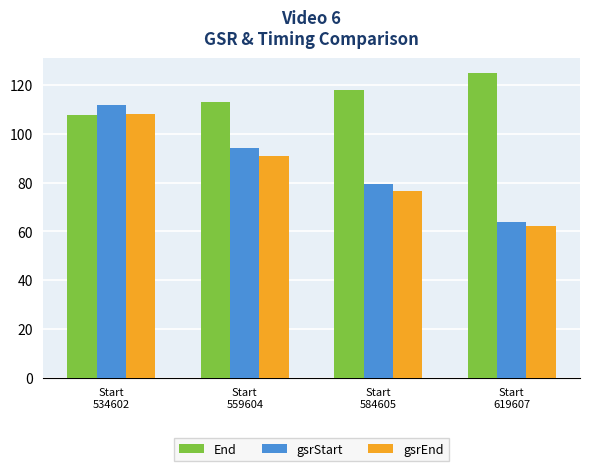

How many data points in End are less than 117?

2